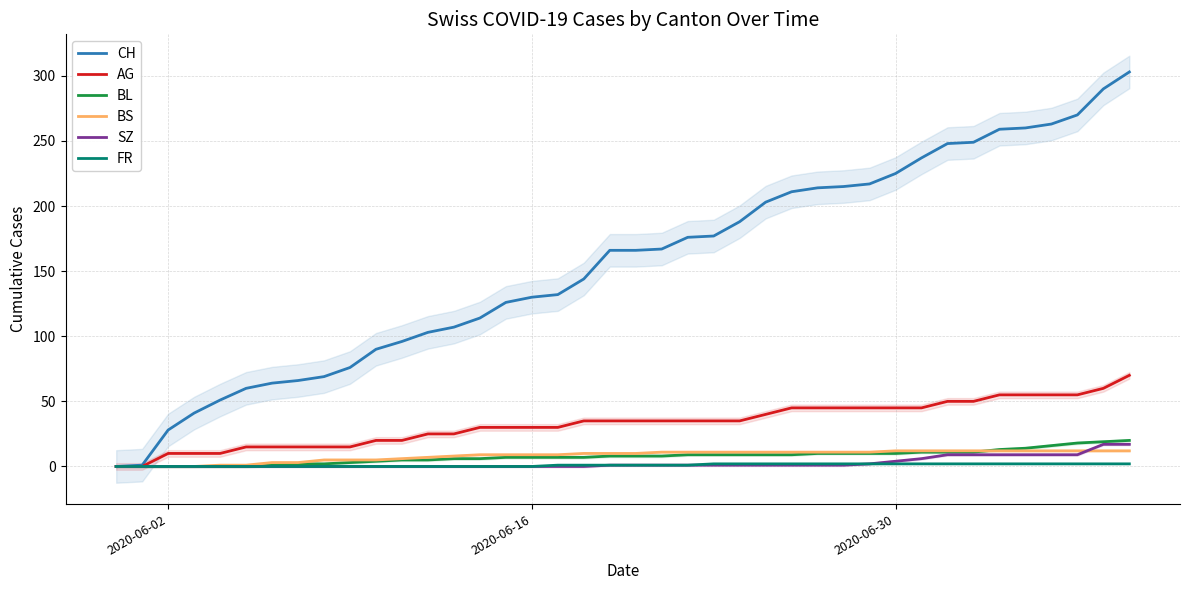

True or false: SZ has more than 2 points higher than both neighbors.

False